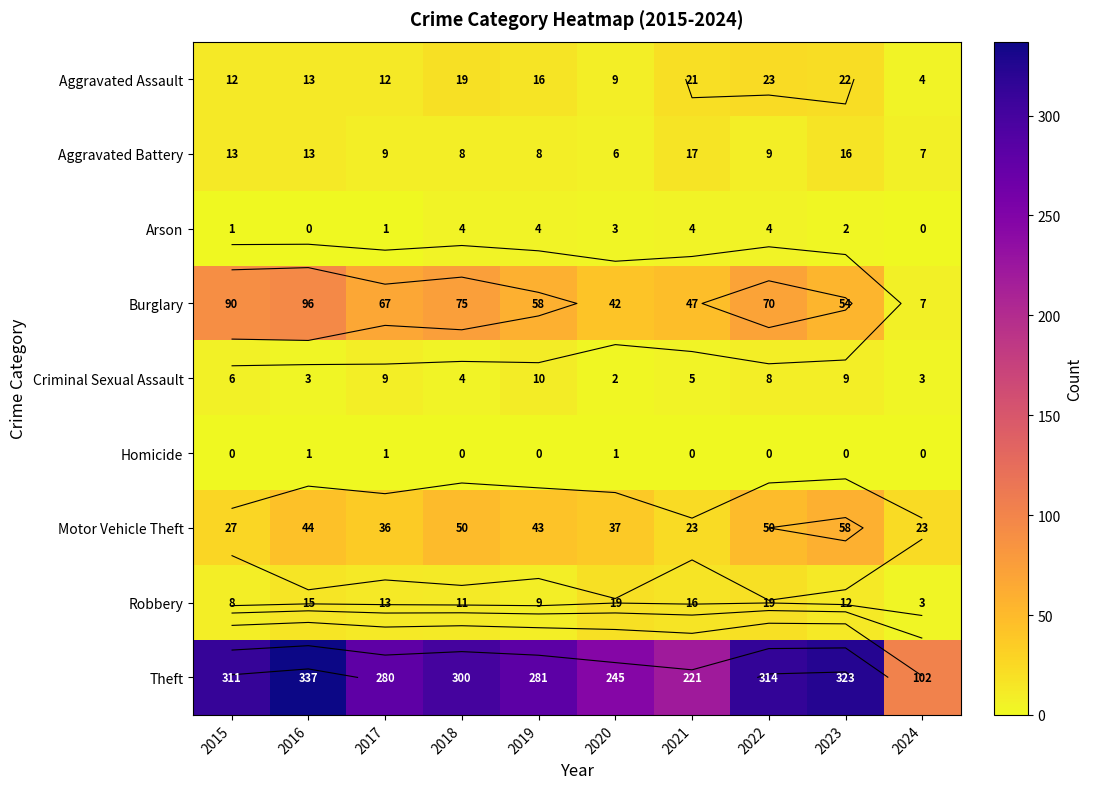

At which label does Criminal Sexual Assault first exceed 6?

2017